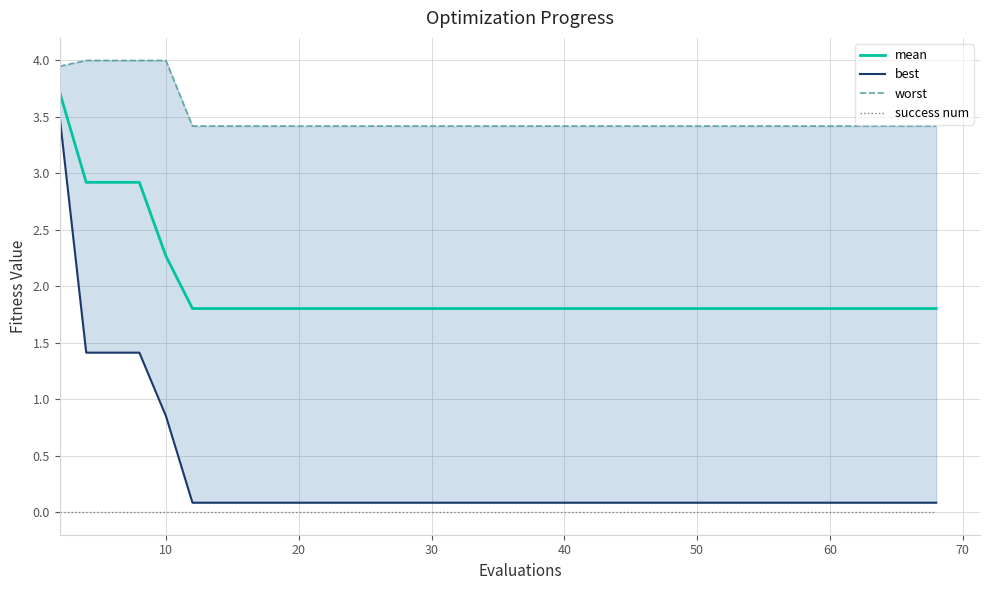

True or false: best and worst intersect in this chart.

False